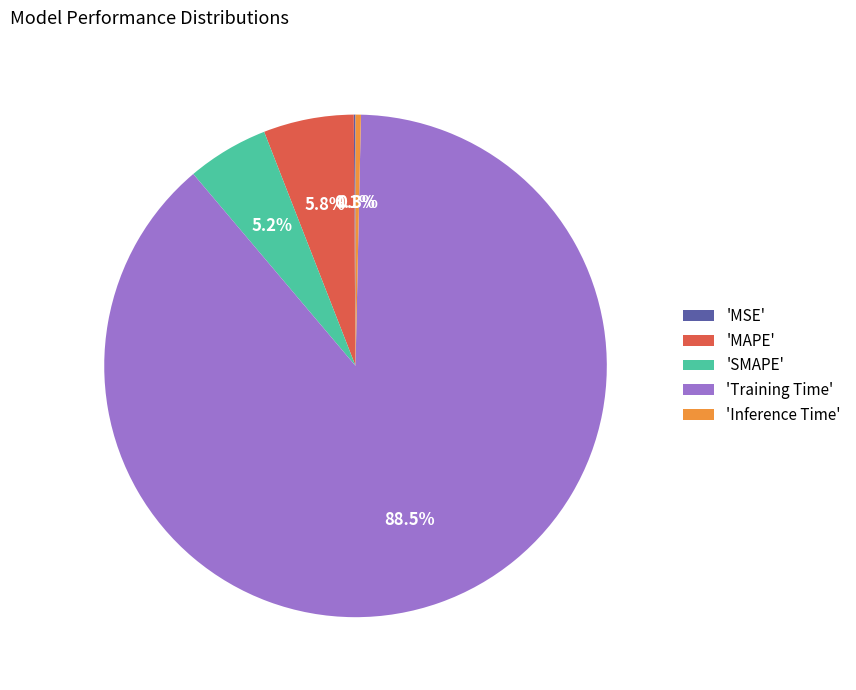

Does 'Training Time' account for over 50% of the chart?

Yes